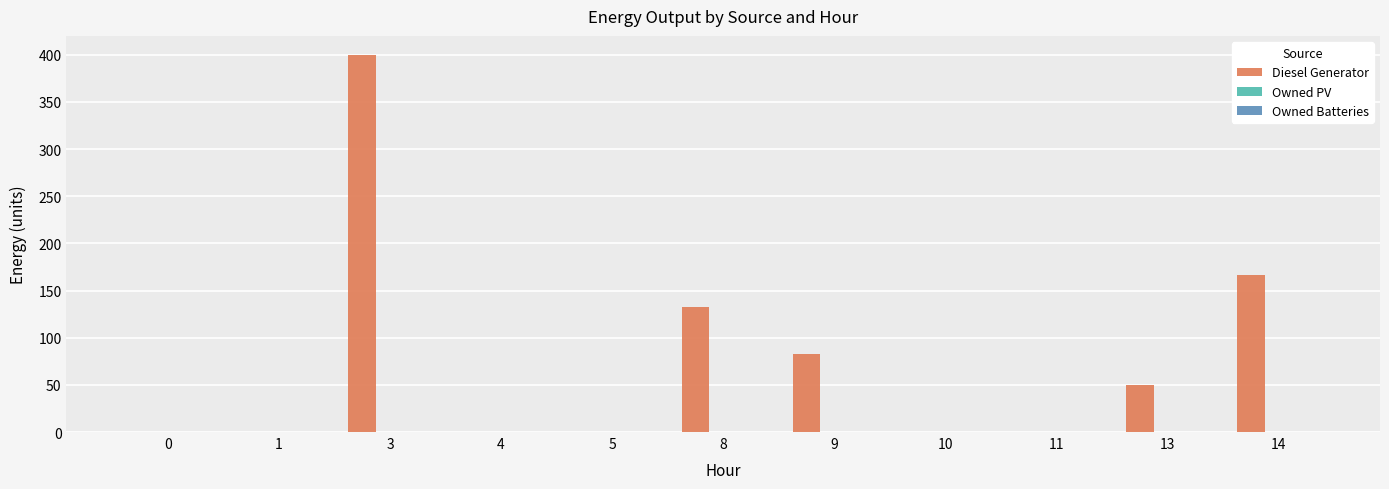

Are the bars grouped side by side (vs. stacked)?

No